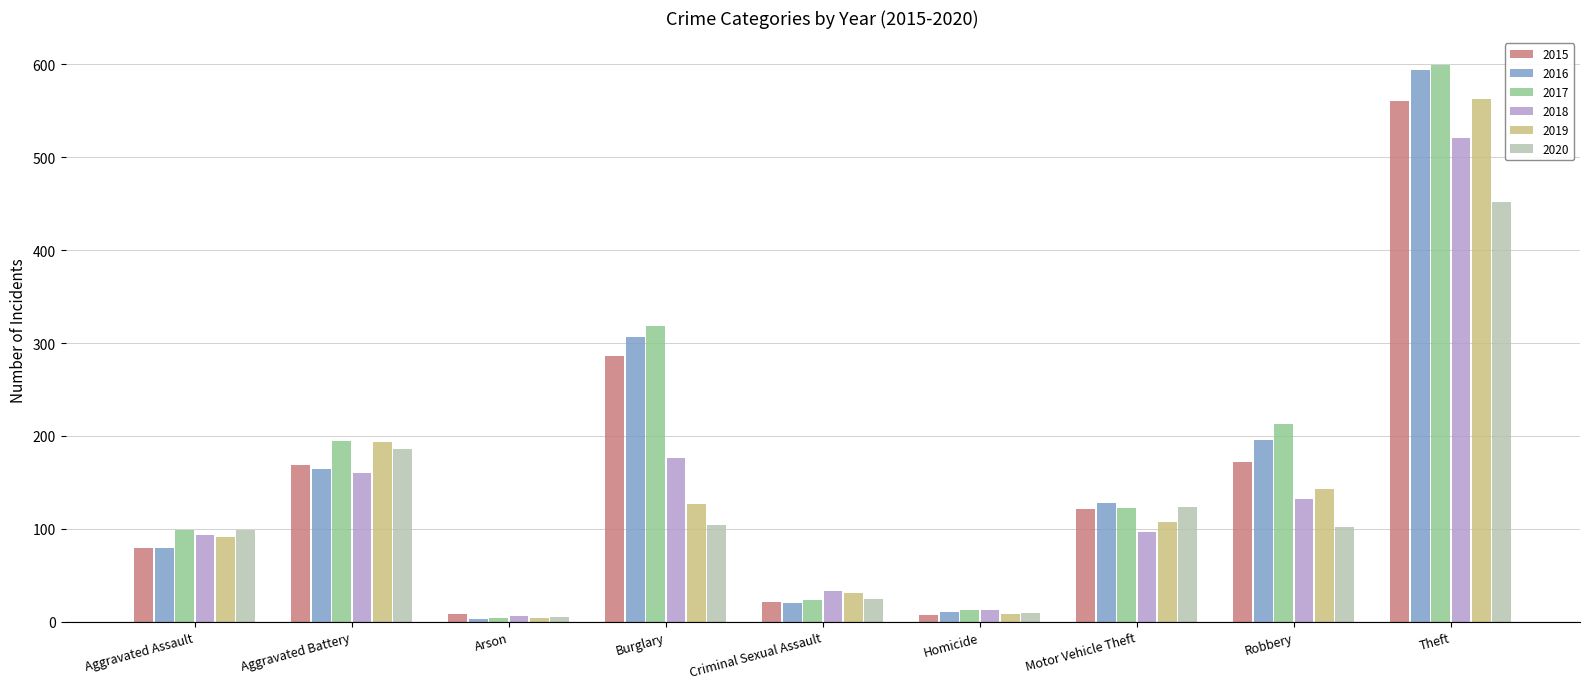

What is the total value across all series at Robbery?

958